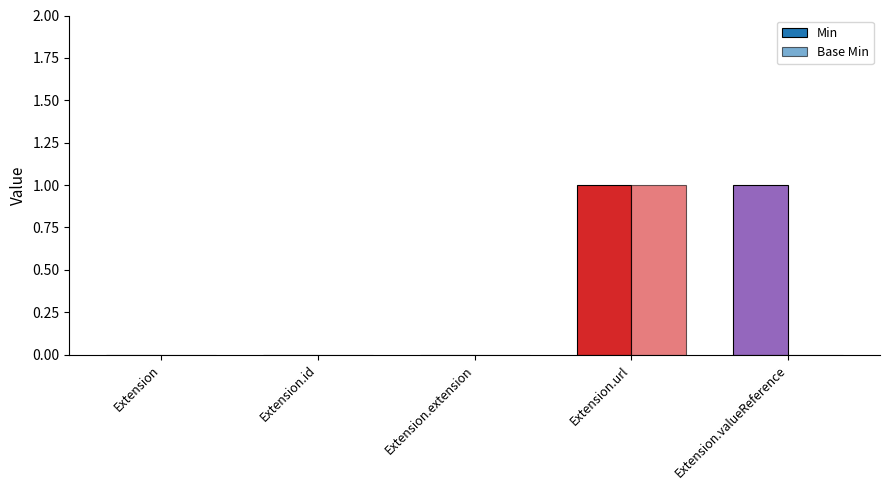

Are the bars horizontal?

No